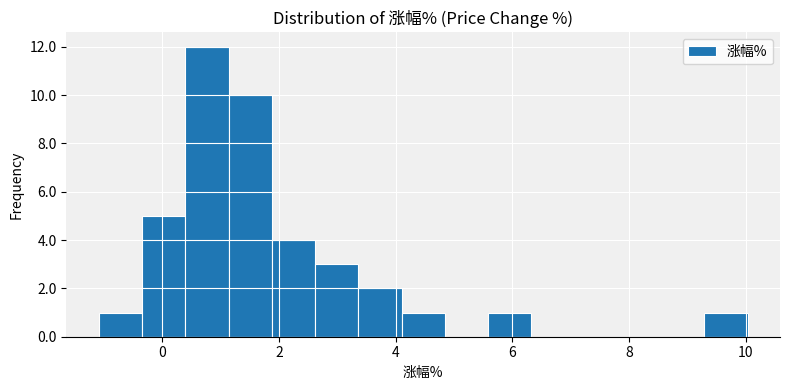

Read against the x-axis, roughly where is the centre of the tallest bar?

0.8